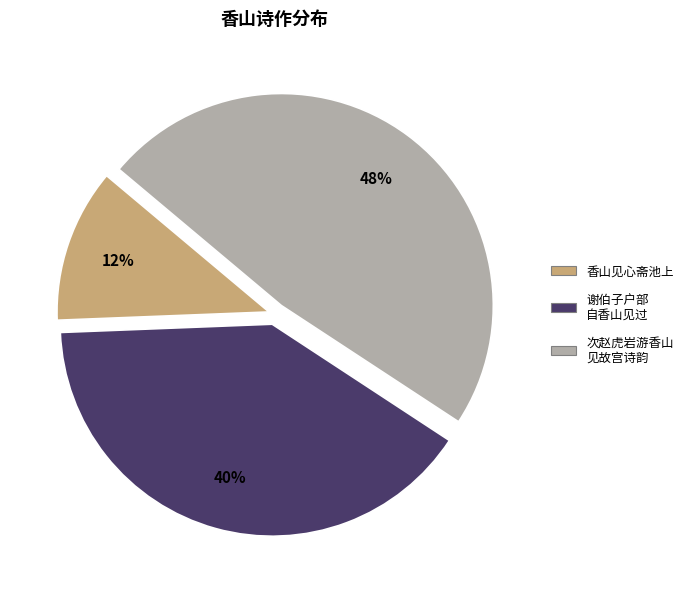

To the nearest percent, what is the average slice percentage?

33%